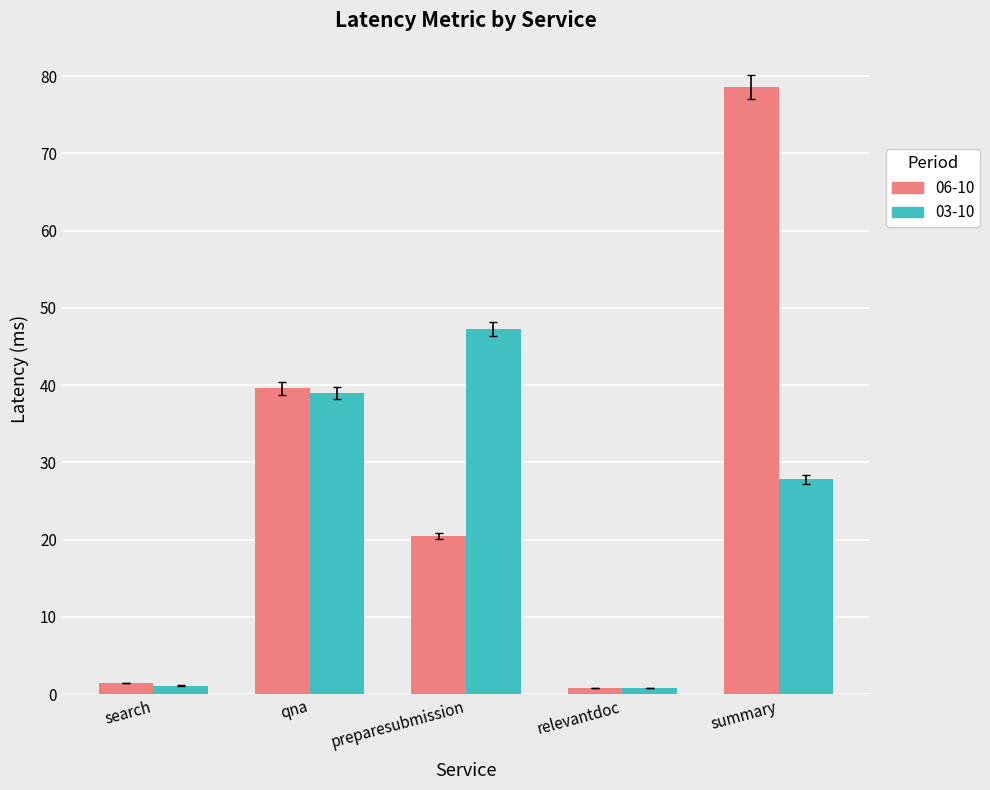

The 06-10 series shows 1.4 at search. True or false?

True